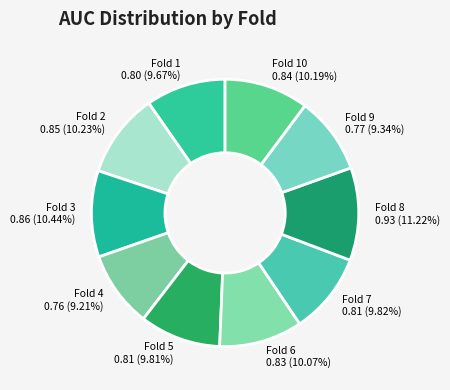

Which category has the biggest portion of the pie?

Fold 8